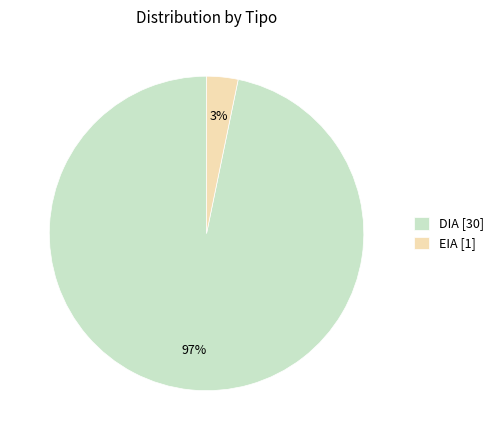

Count the number of slices in the pie.

2